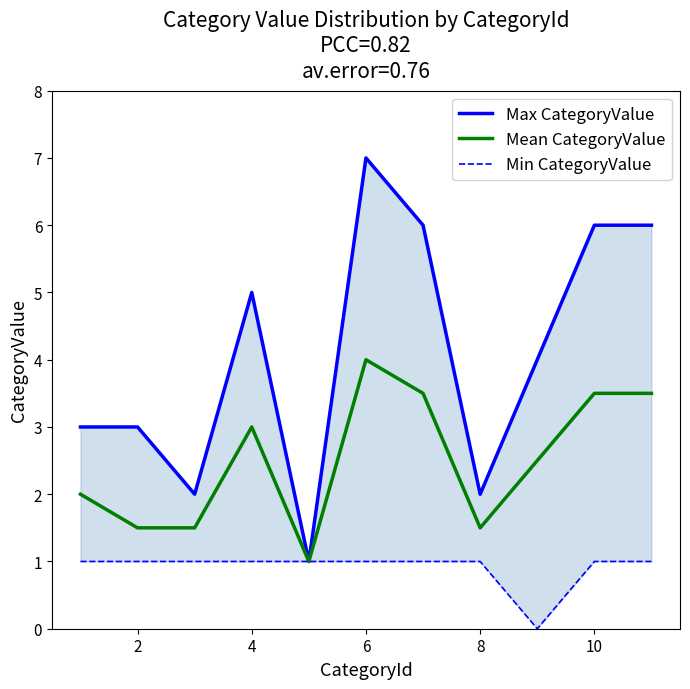

The value of Mean CategoryValue at 2 is 0.6. True or false?

False